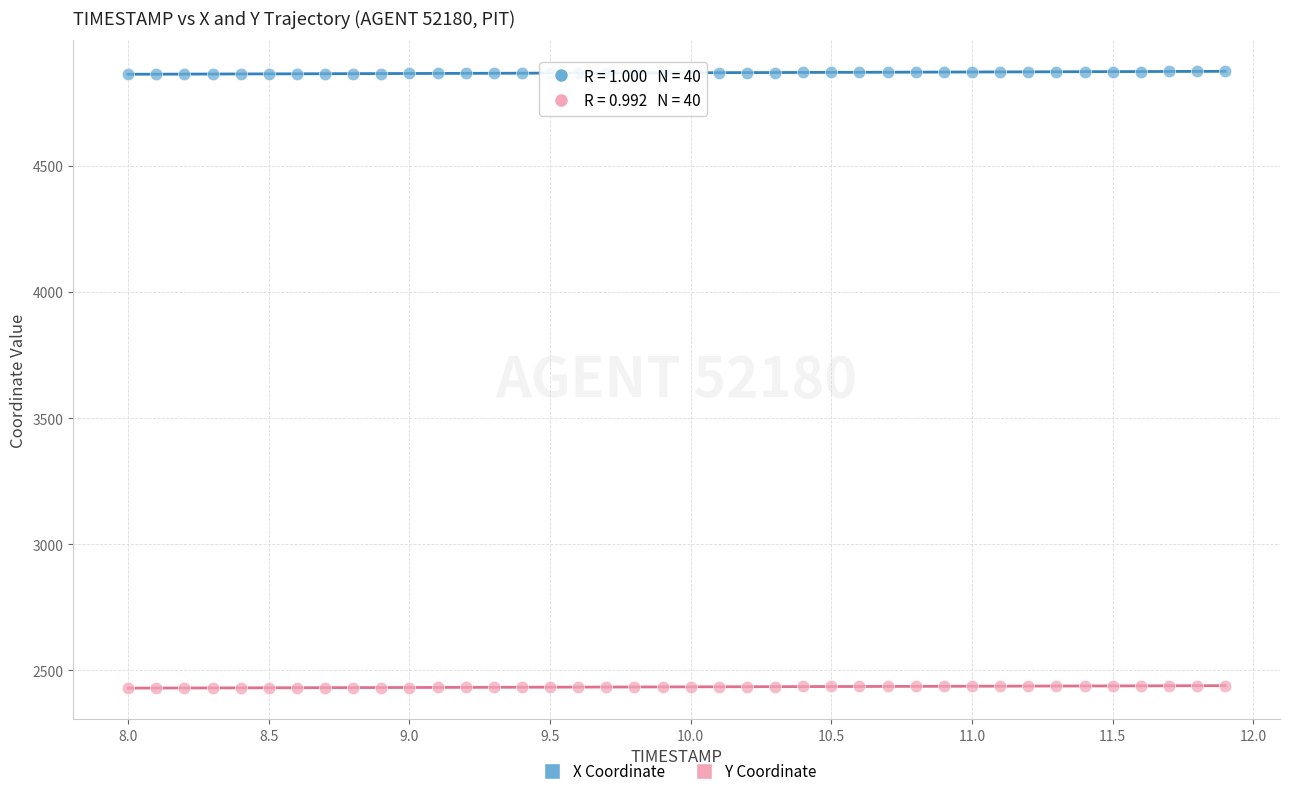

What are all the series names shown in the legend?

X Coordinate, Y Coordinate